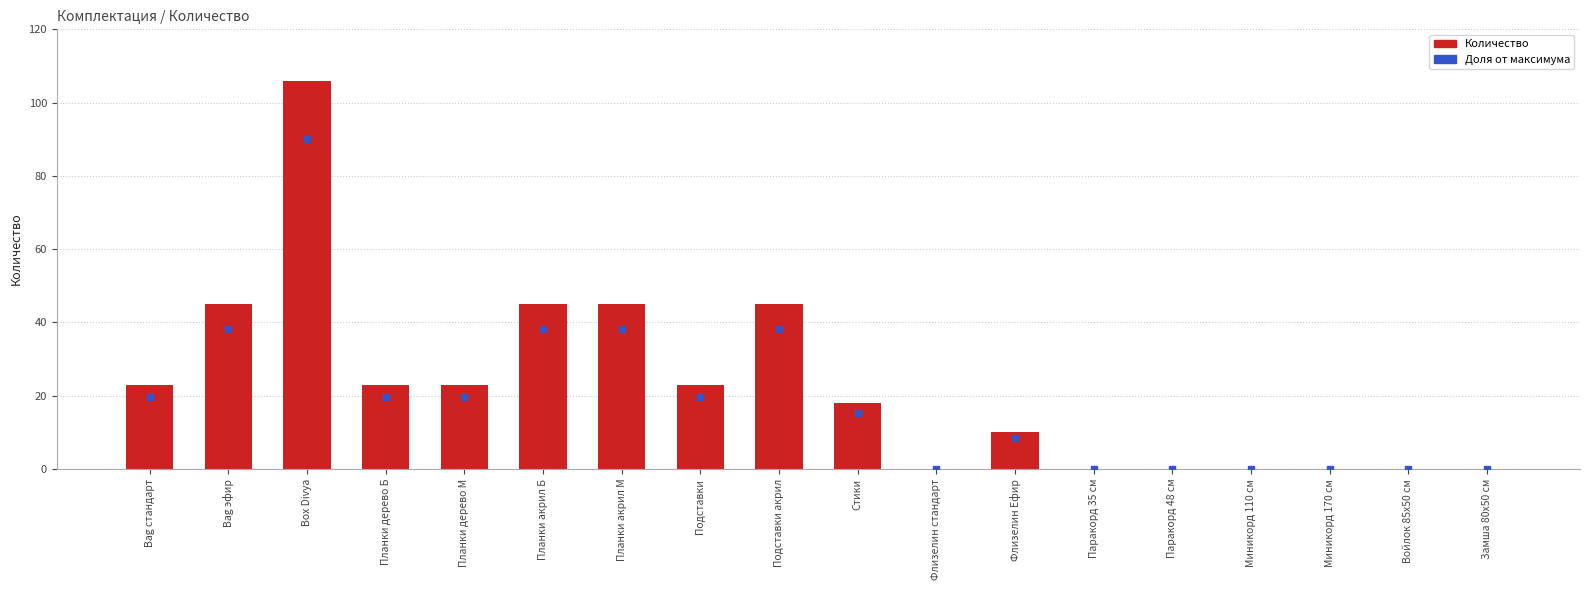

What is the change in value from Планки дерево М to Паракорд 35 см?

-23